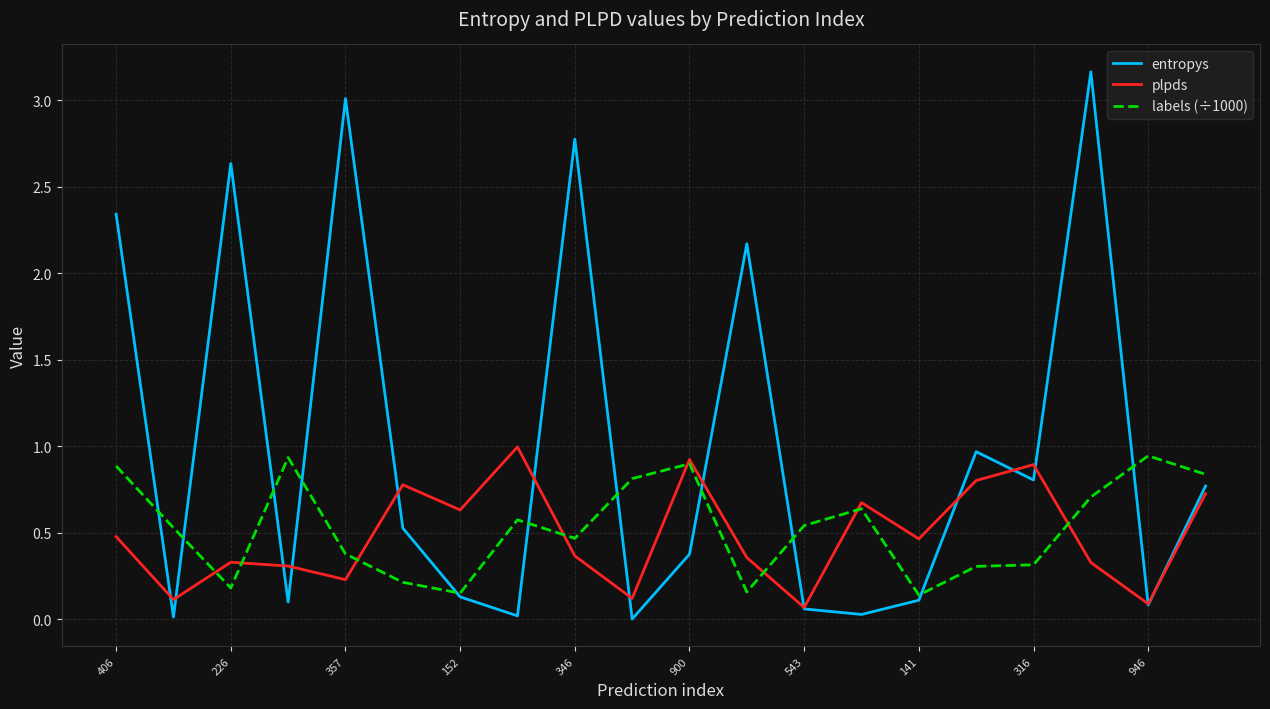

How many lines are shown in the chart?

3